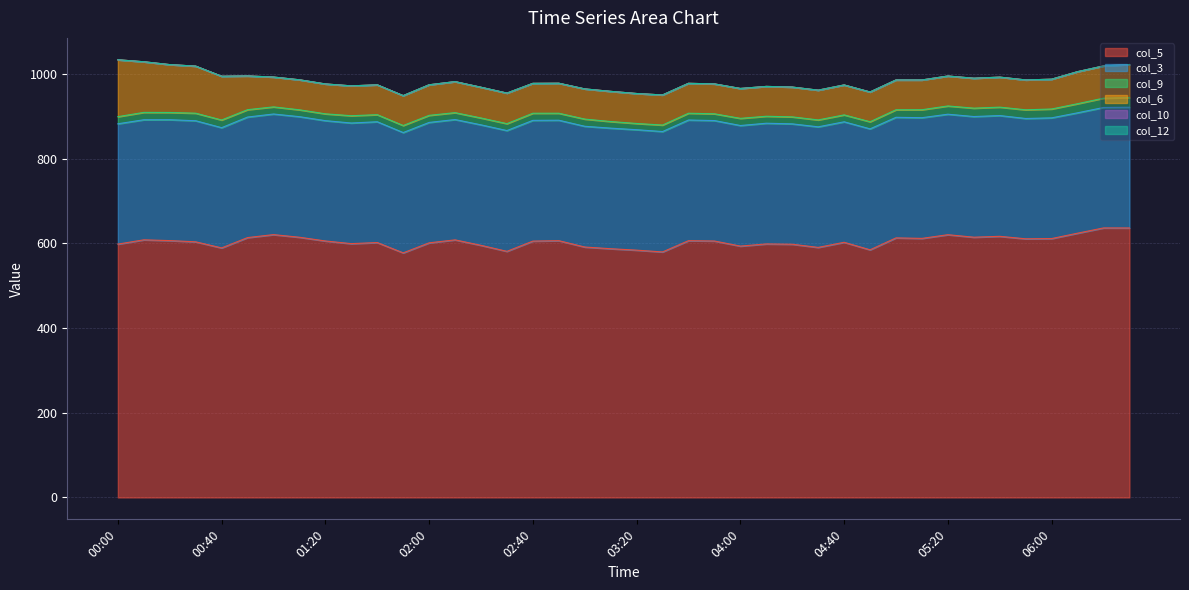

What is the value of the col_9 point at the 21st from the left?

14.7